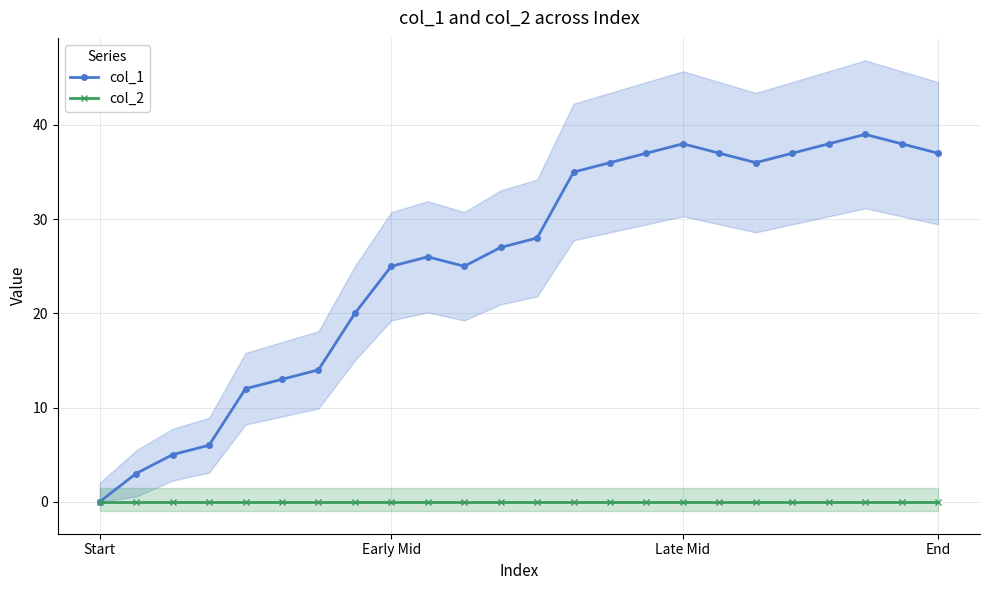

The value of col_2 at Late Mid is 0. True or false?

True